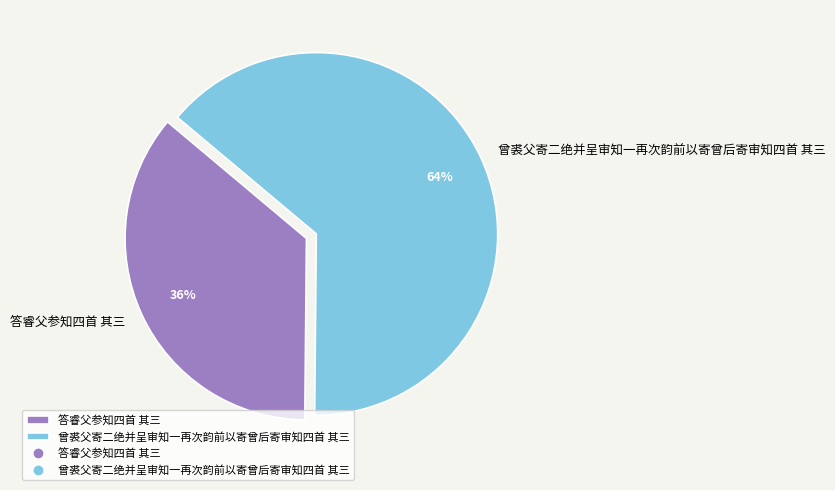

To the nearest percent, what percentage of the pie is 答睿父参知四首 其三?

36%